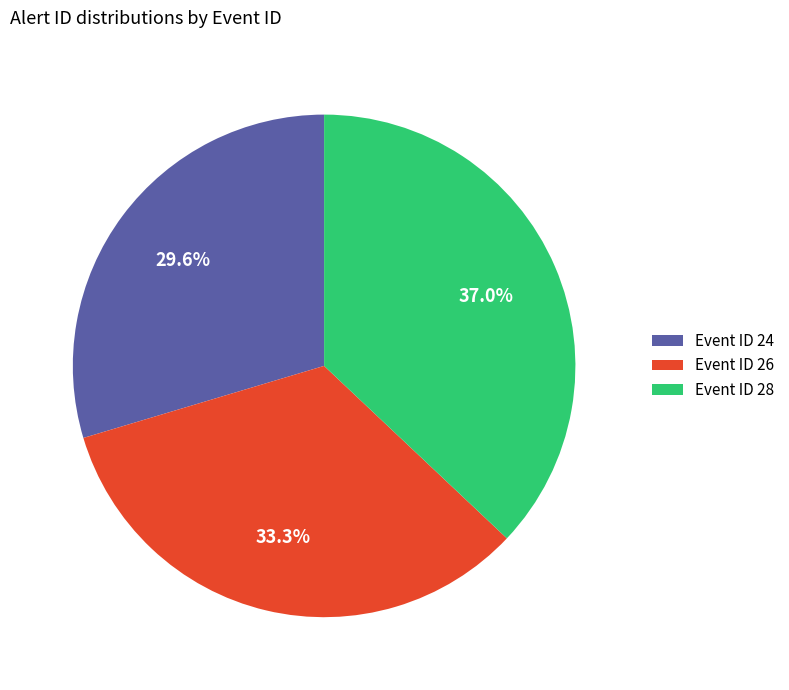

Which slice is the smallest?

Event ID 24